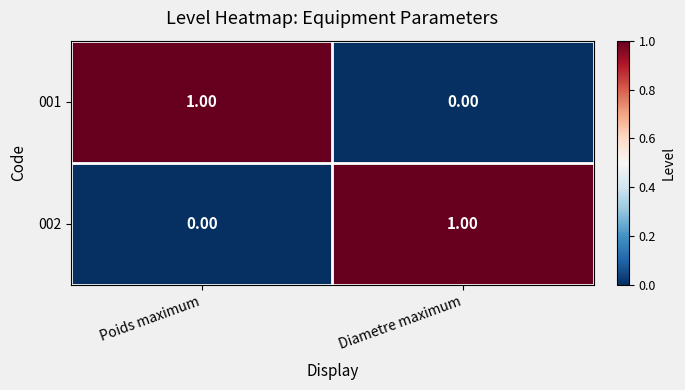

Rank the series at Poids maximum from lowest to highest value.

002, 001